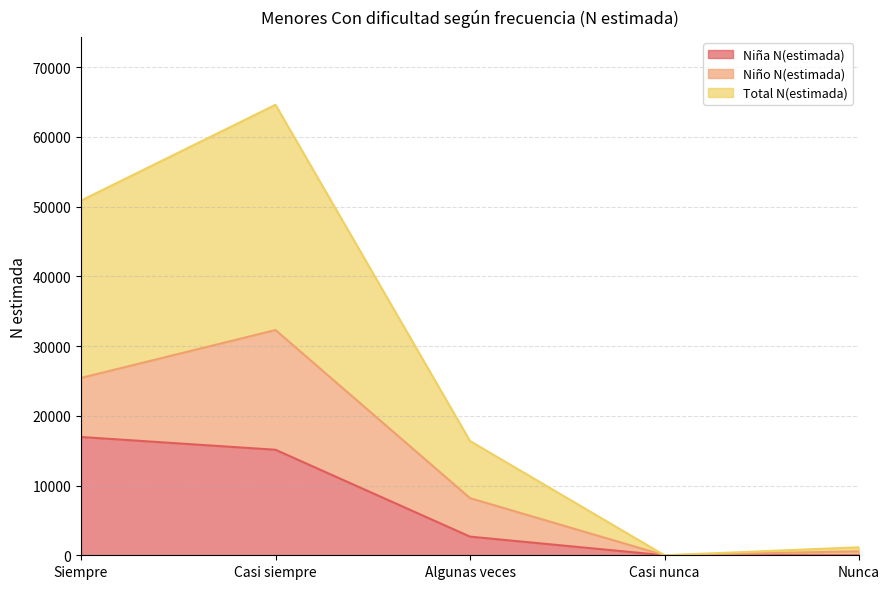

At which label does Niña N(estimada) reach its peak?

Siempre